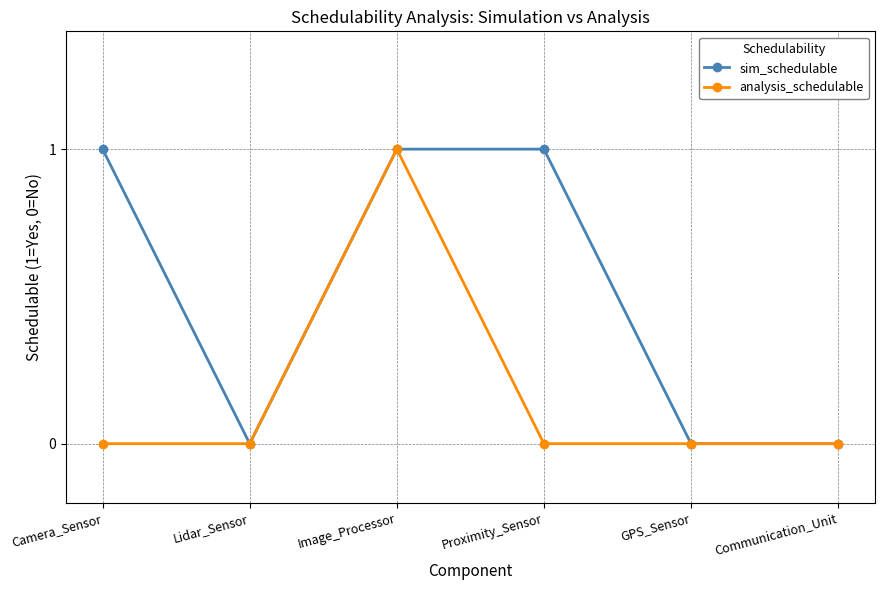

What is the value of the sim_schedulable point at the 4th from the left?

1